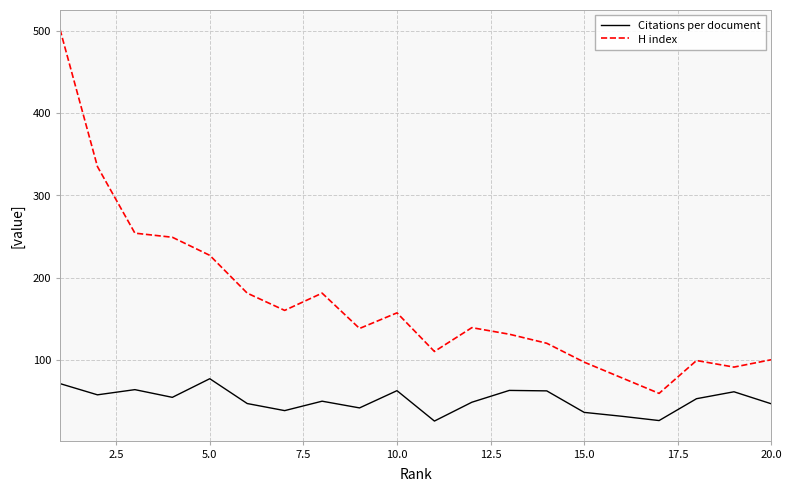

At how many categories does at least one series exceed 48?

20